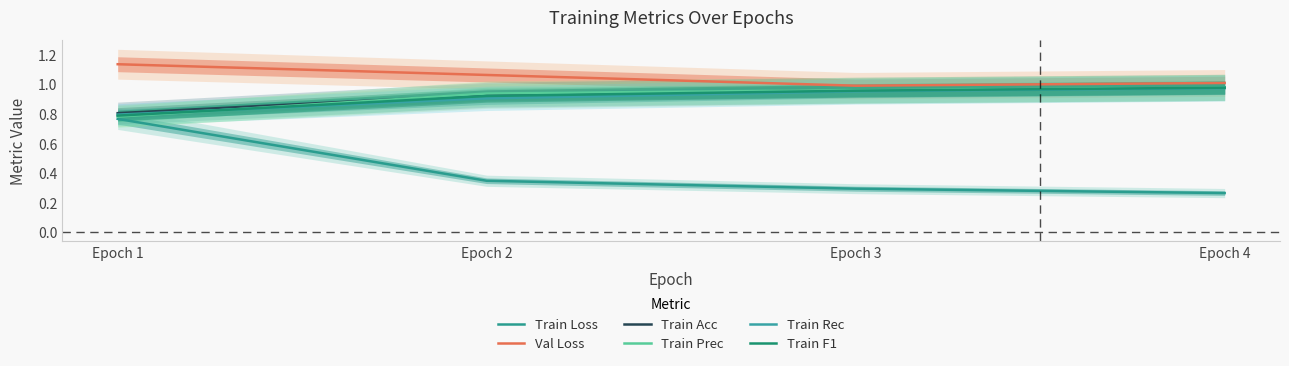

Which series has the widest spread of values?

Train Loss